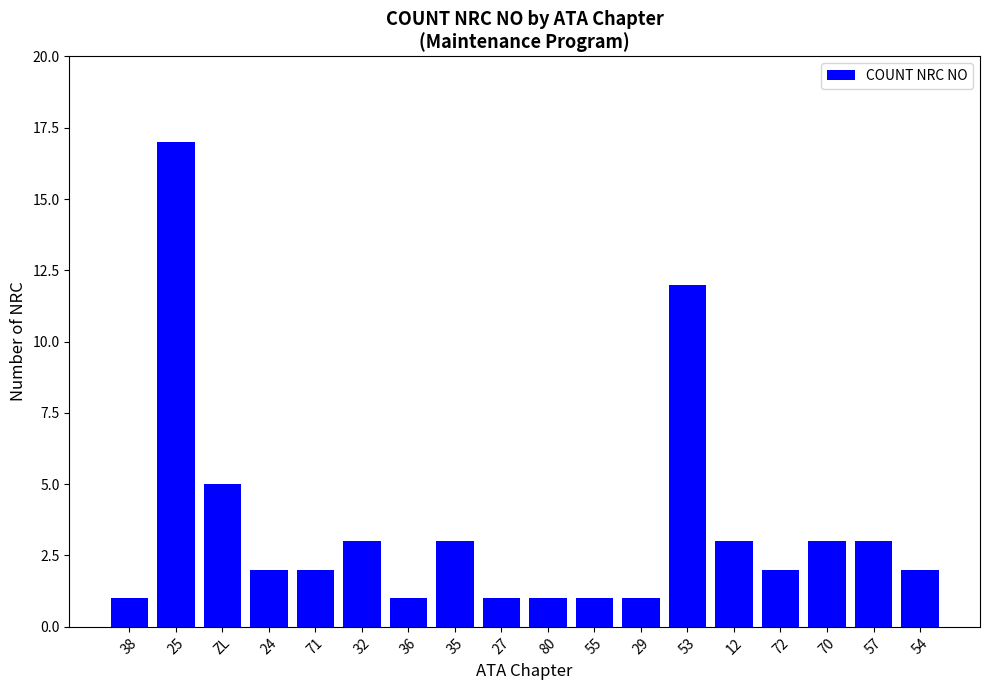

The chart shows a value of 5 at ZL. True or false?

True